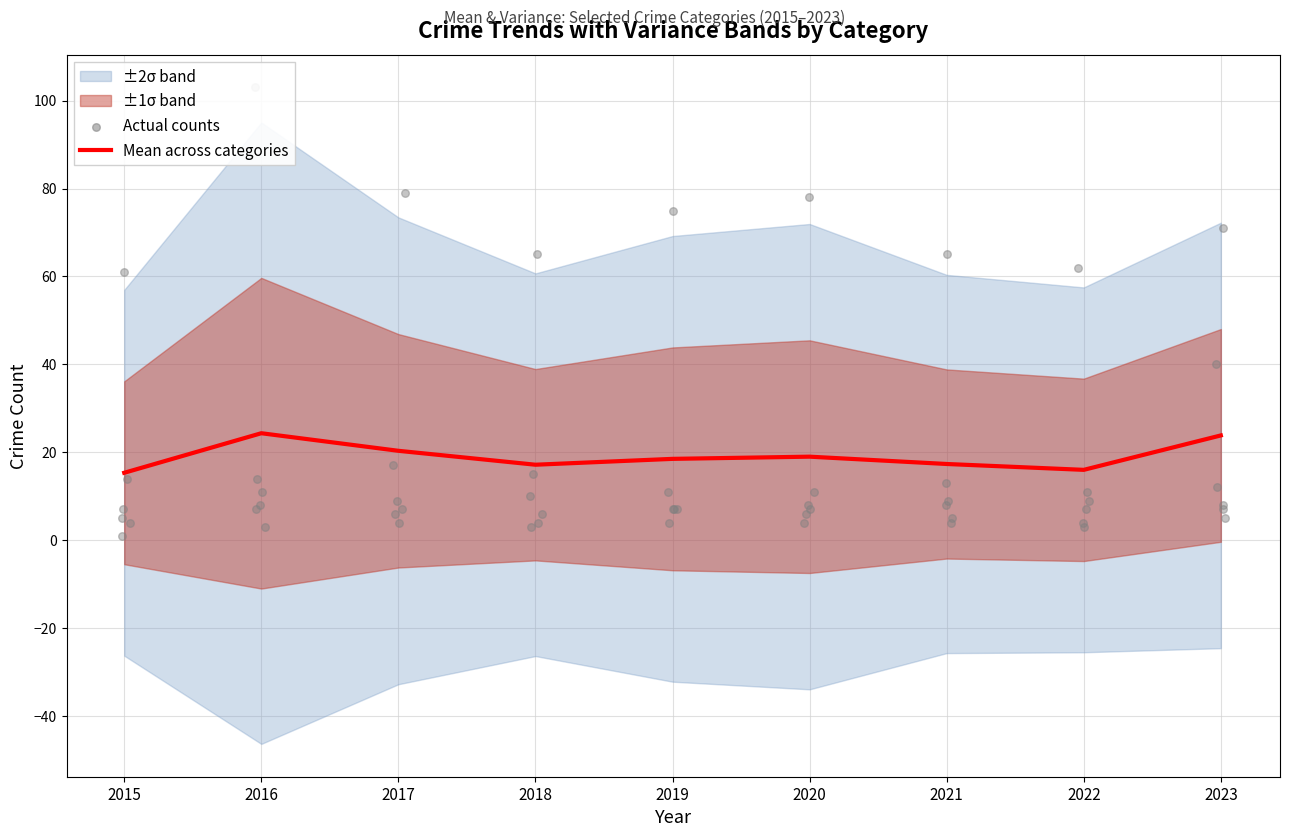

Between 2015 and 2021, which is larger?

2021